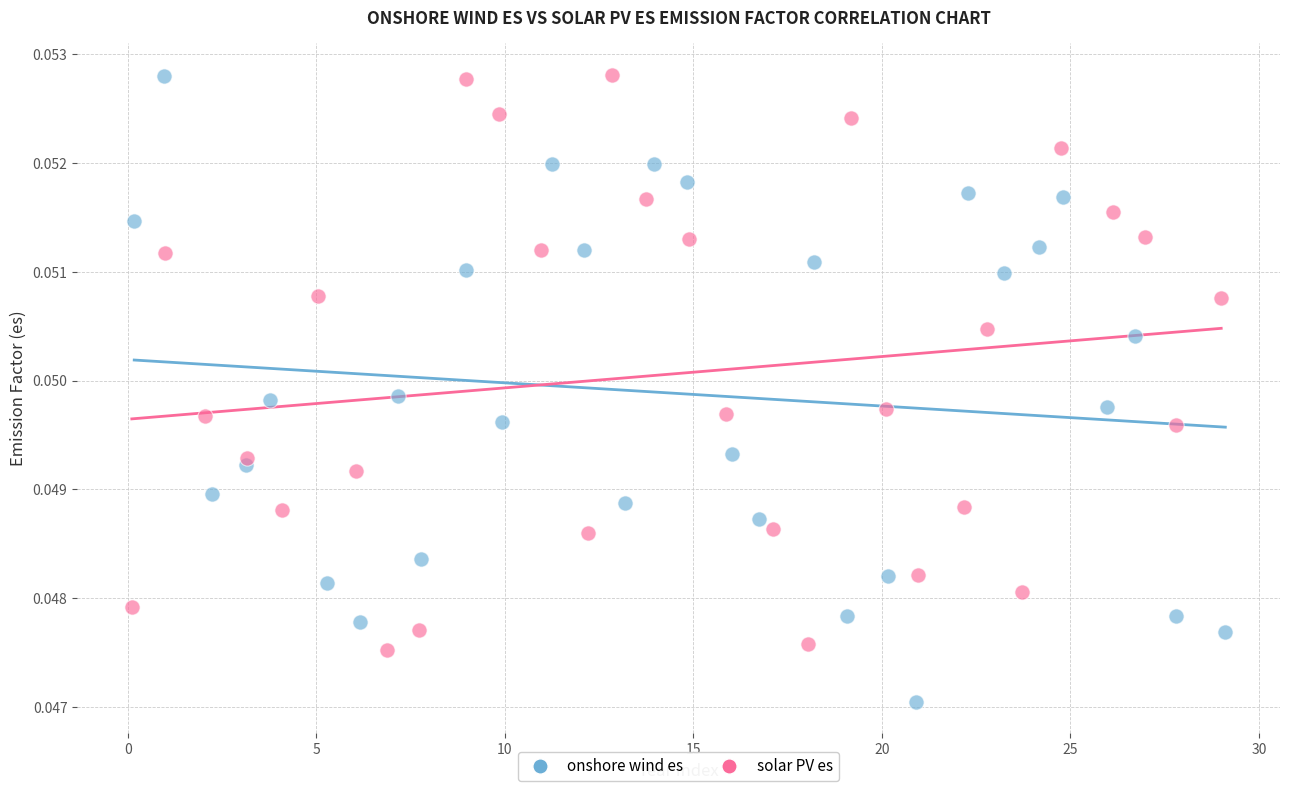

Which series has the largest Y range (max minus min)?

onshore wind es